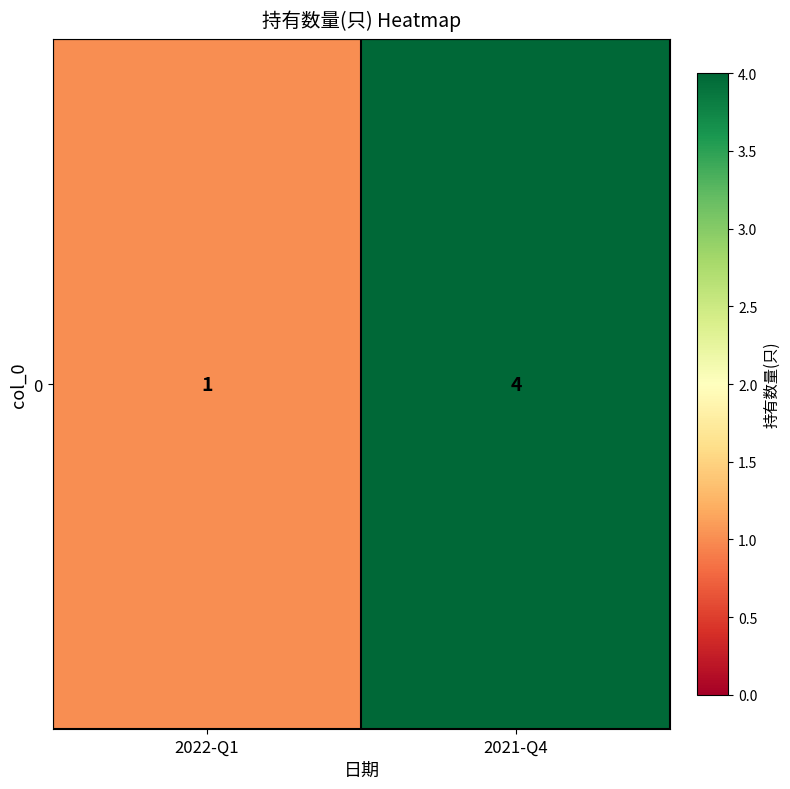

The chart shows a value of 2 at 2021-Q4. True or false?

False